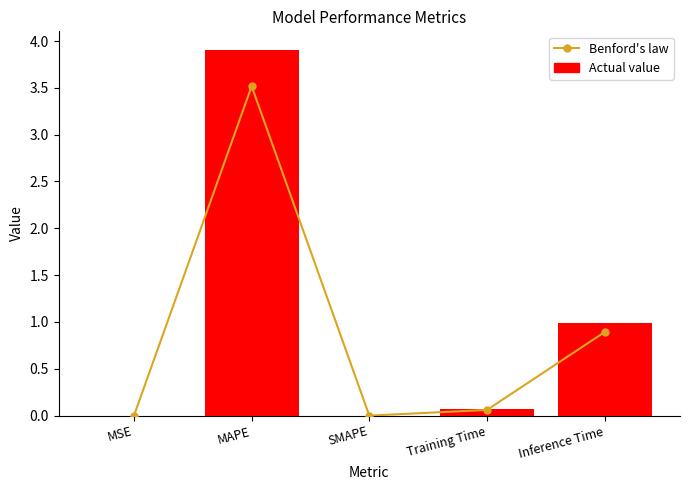

What is the approximate value of Benford's law at MAPE?

3.5